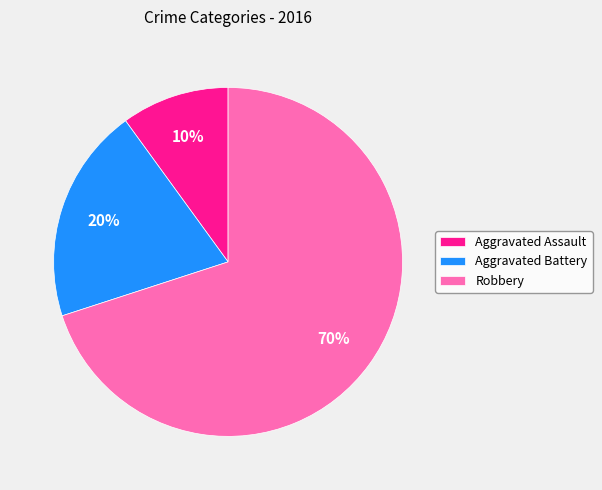

What percentage is the Aggravated Battery slice, to the nearest percent?

20%